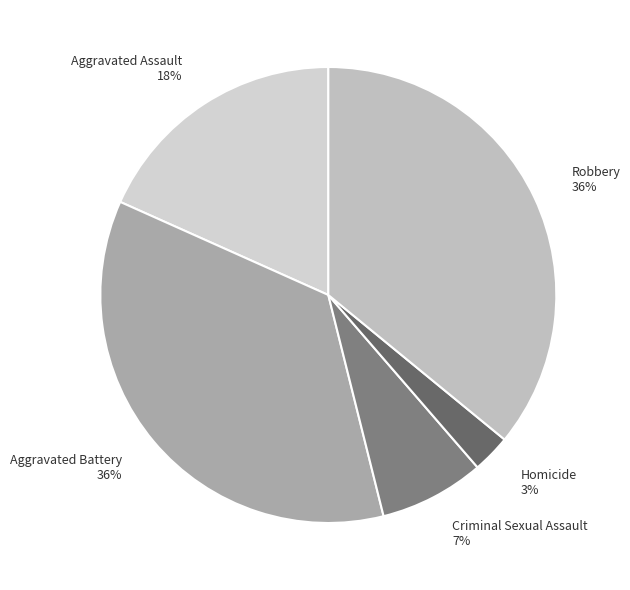

Combined, do Homicide and Robbery account for over 50%?

No